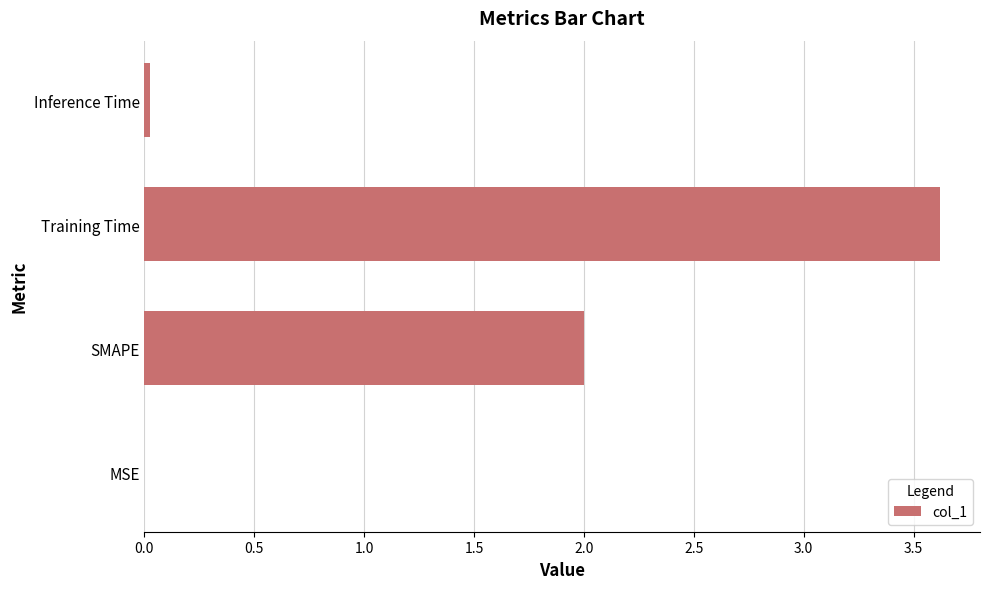

What is the sum of all values?

5.6